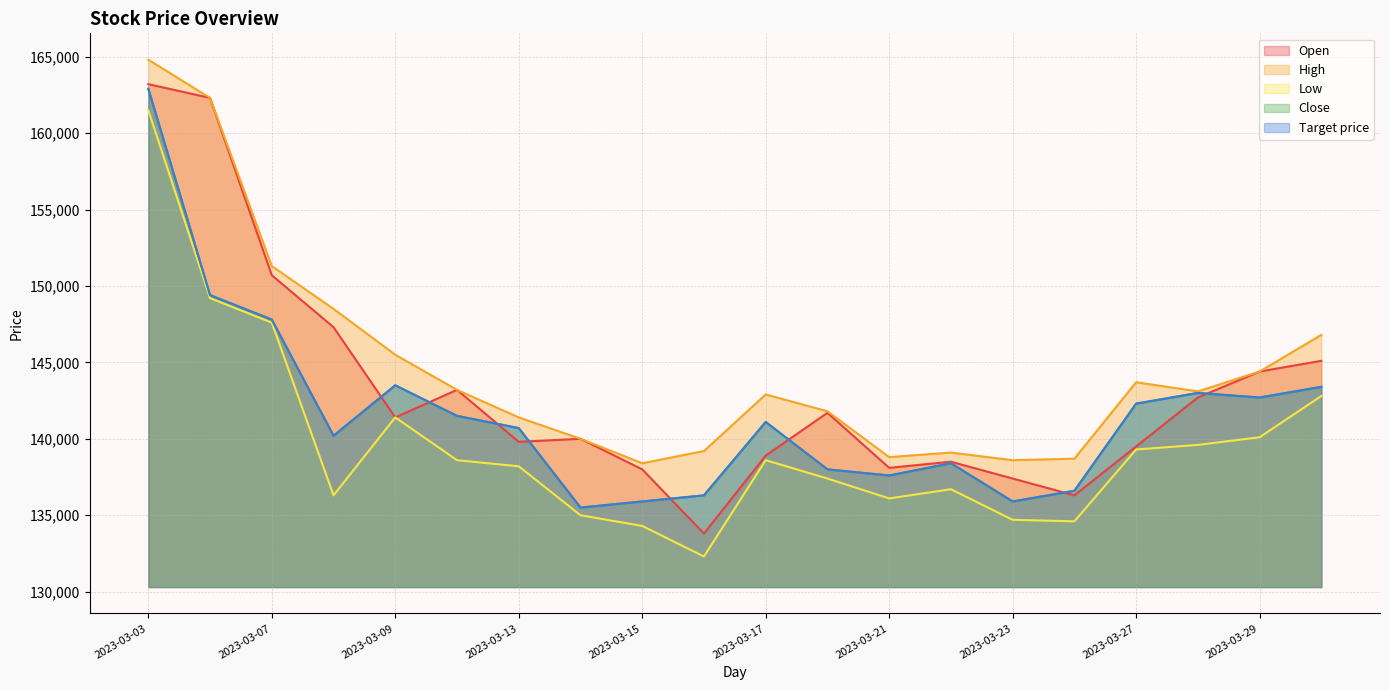

Reading left to right, list all the values displayed in this chart.

Open: 163200	162300	150700	147300	141400	143200	139800	140000	138000	133800	138900	141700	138100	138500	137400	136300	139500	142700	144400	145100
High: 164800	162300	151300	148500	145500	143200	141400	140000	138400	139200	142900	141800	138800	139100	138600	138700	143700	143100	144400	146800
Low: 161500	149200	147600	136300	141400	138600	138200	135000	134300	132300	138600	137400	136100	136700	134700	134600	139300	139600	140100	142800
Close: 162900	149400	147800	140200	143500	141500	140700	135500	135900	136300	141100	138000	137600	138400	135900	136600	142300	143000	142700	143400
Target price: 162900	149400	147800	140200	143500	141500	140700	135500	135900	136300	141100	138000	137600	138400	135900	136600	142300	143000	142700	143400